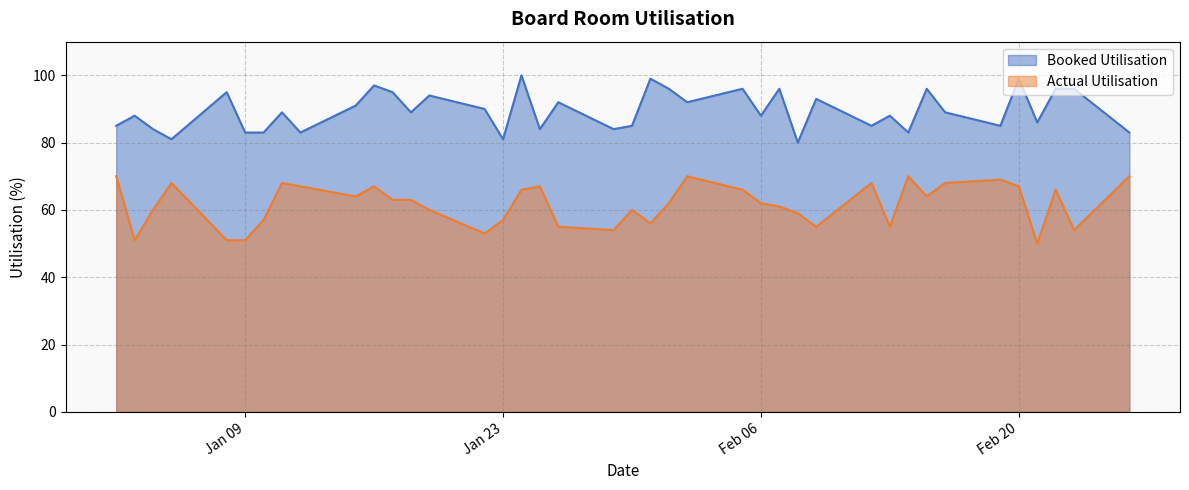

The value of Booked Utilisation at 2018-01-22 is 142. True or false?

False